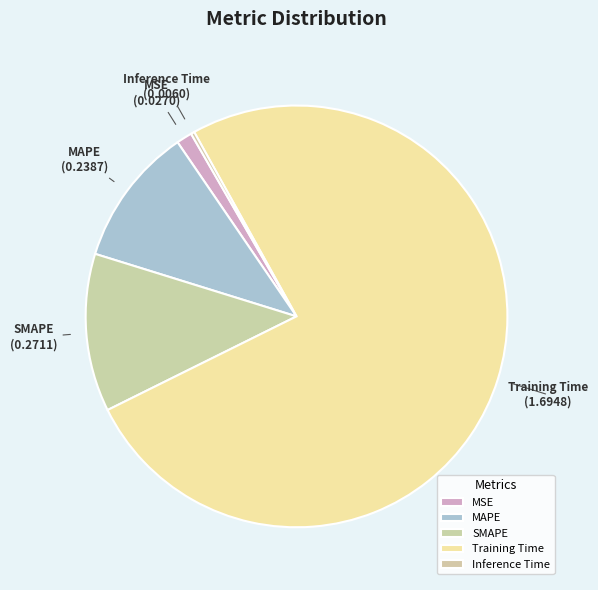

Is it true that SMAPE is 12% of the pie?

True